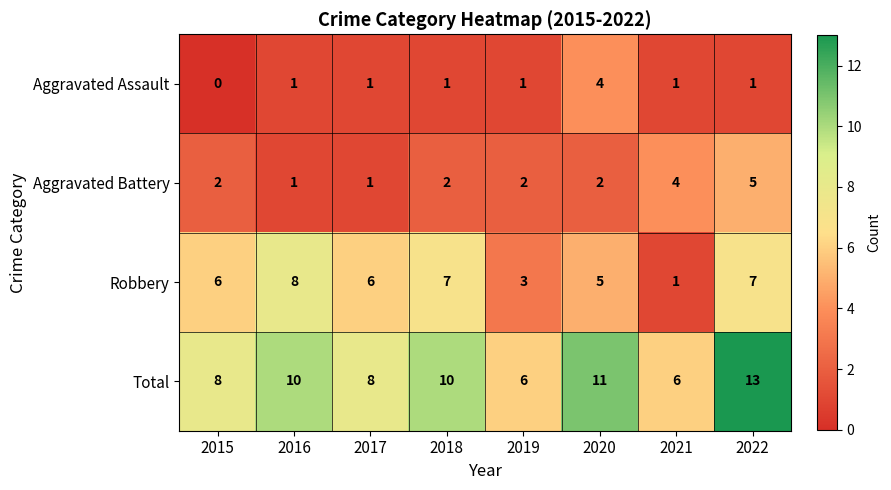

What is the highest value of the Aggravated Assault series?

4